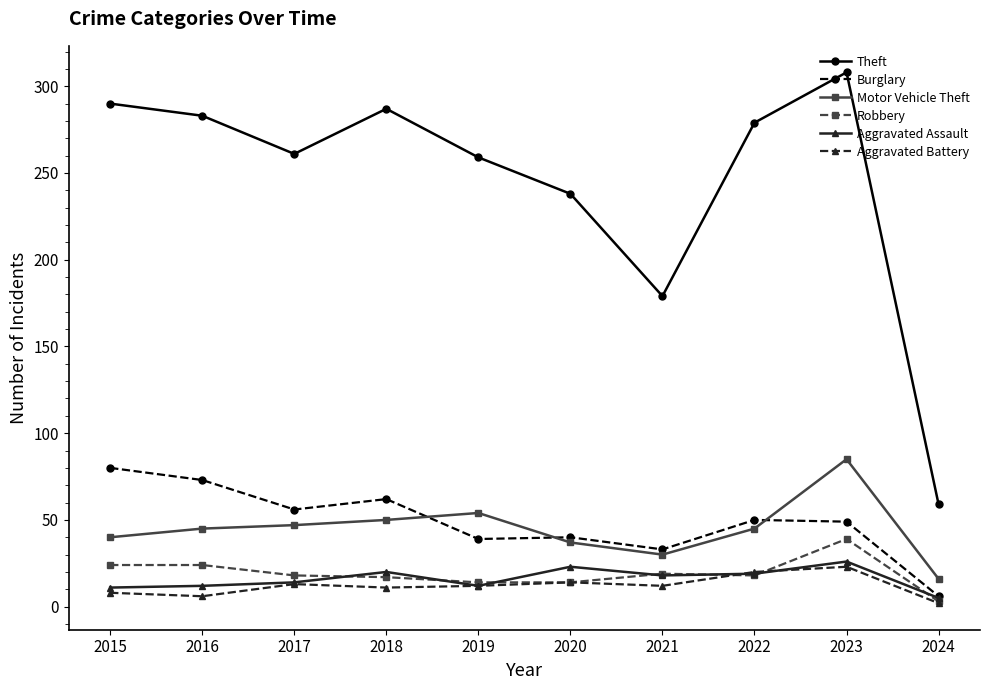

Which series has the widest spread of values?

Theft